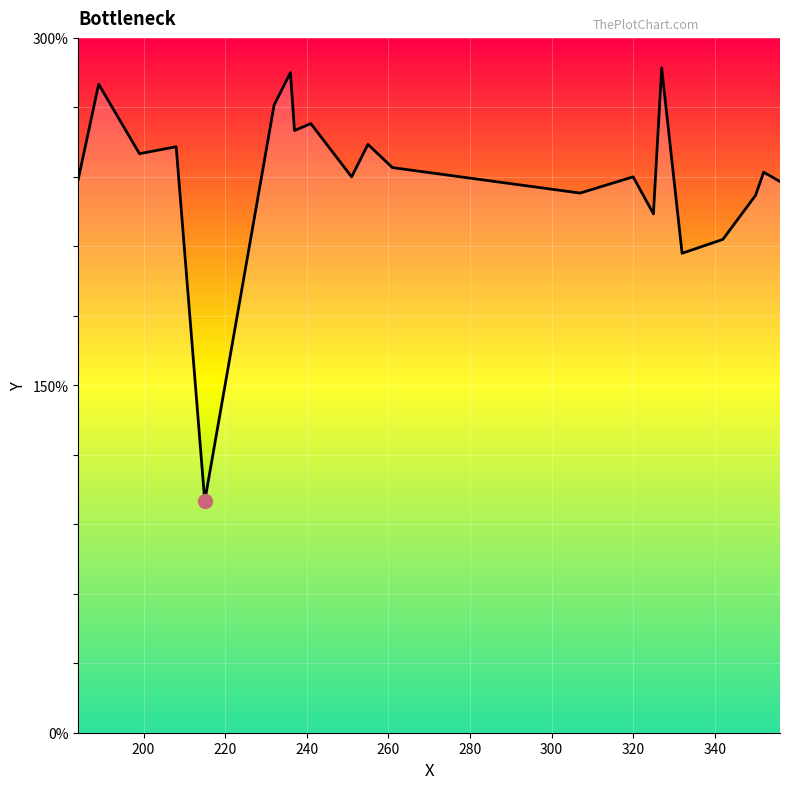

Count the number of values greater than 242.

10